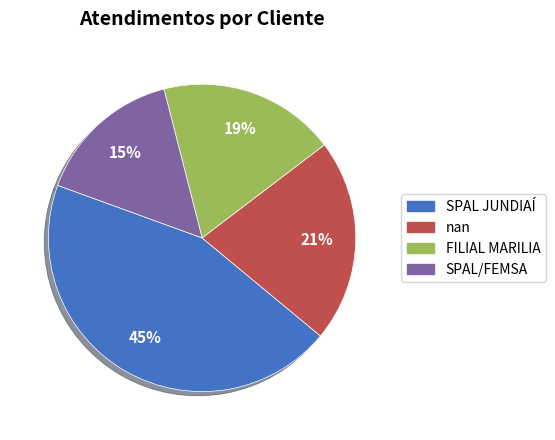

Which category has the biggest portion of the pie?

SPAL JUNDIAÍ